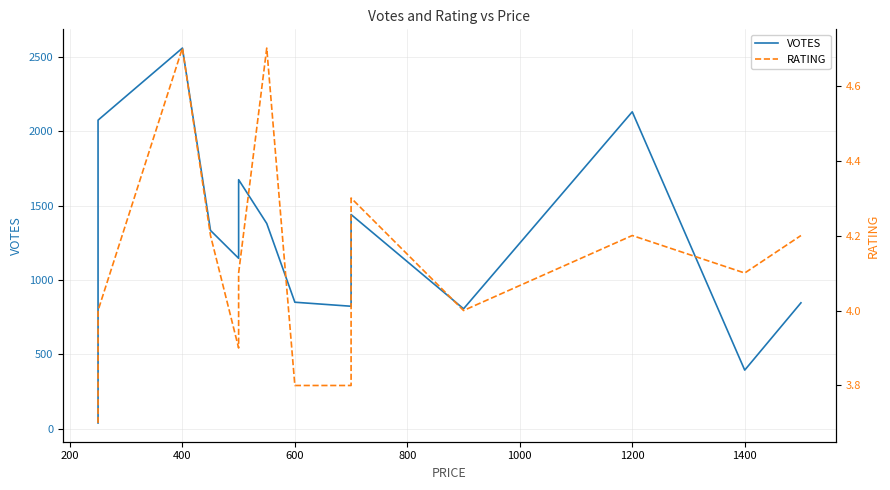

At how many categories does at least one series exceed 602?

13